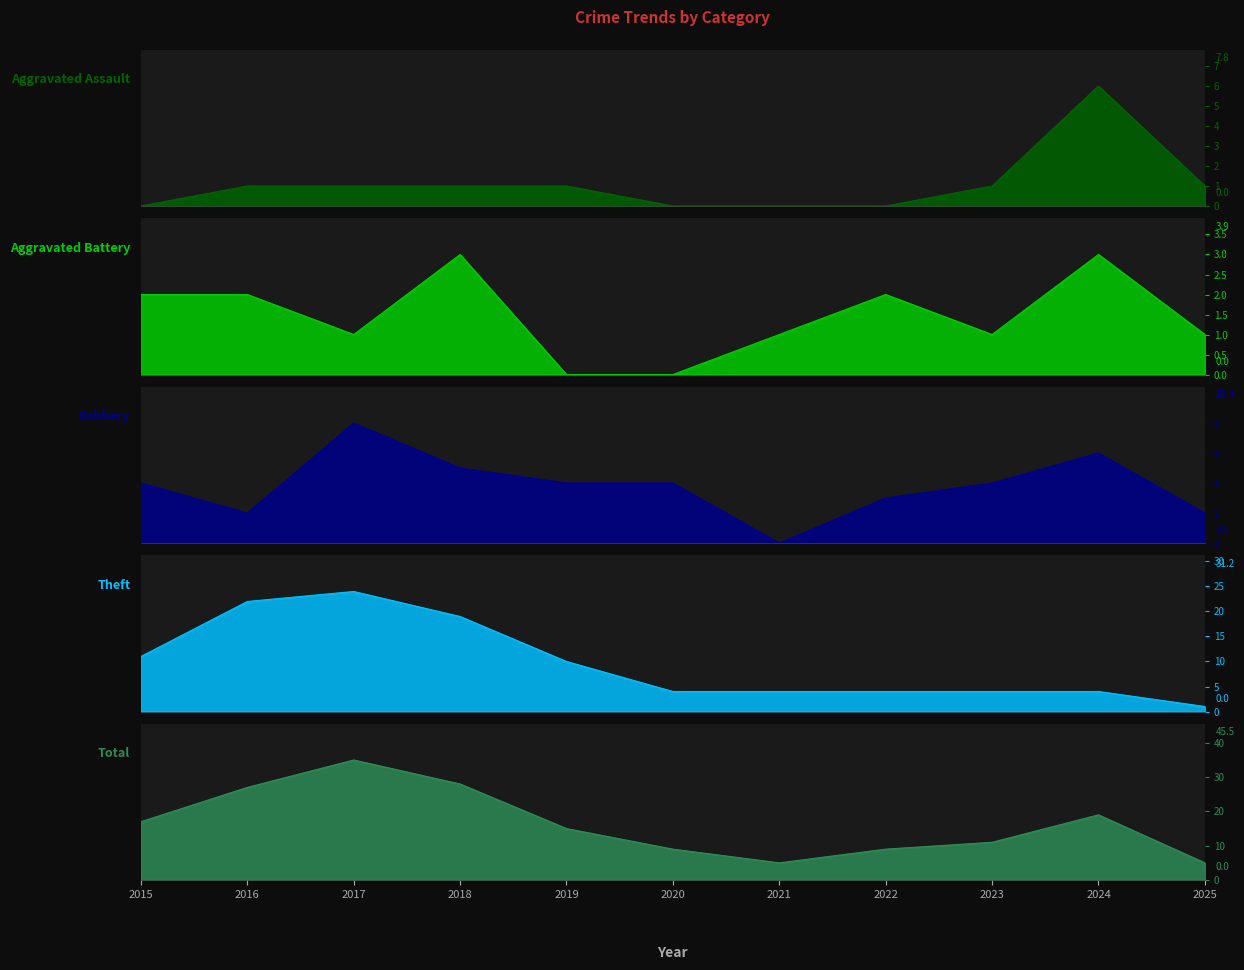

Which series changed the most between 2018 and 2025?

Total